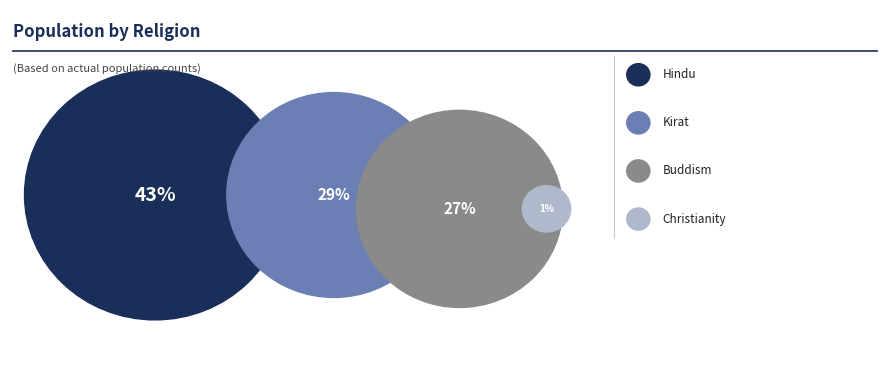

Which has a higher value, Undefined or Hindu?

Hindu